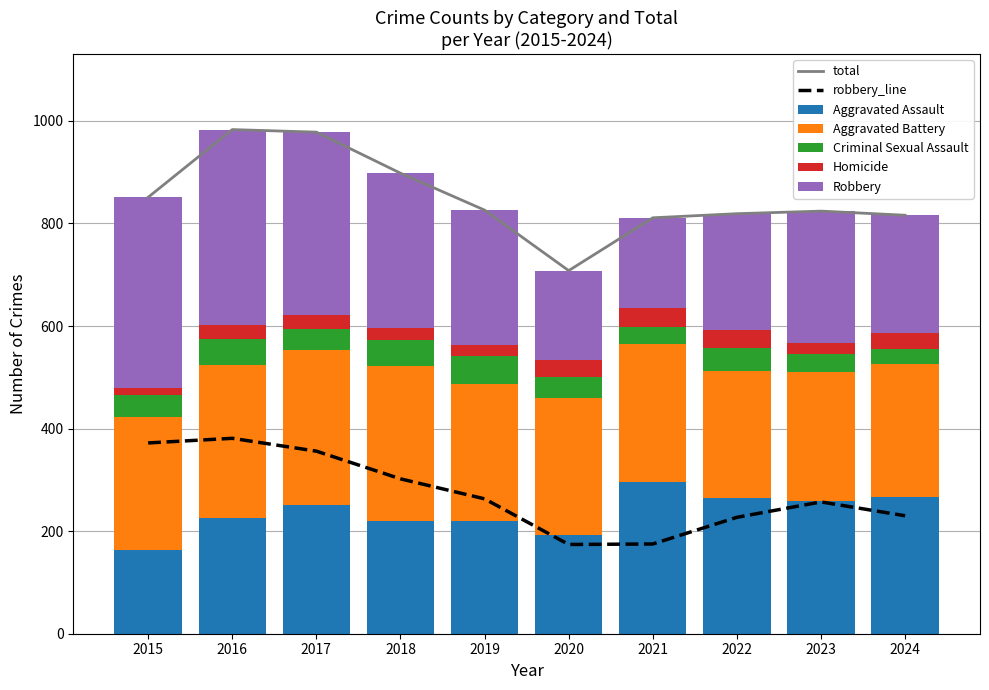

Which category has the highest value across all series?

2016